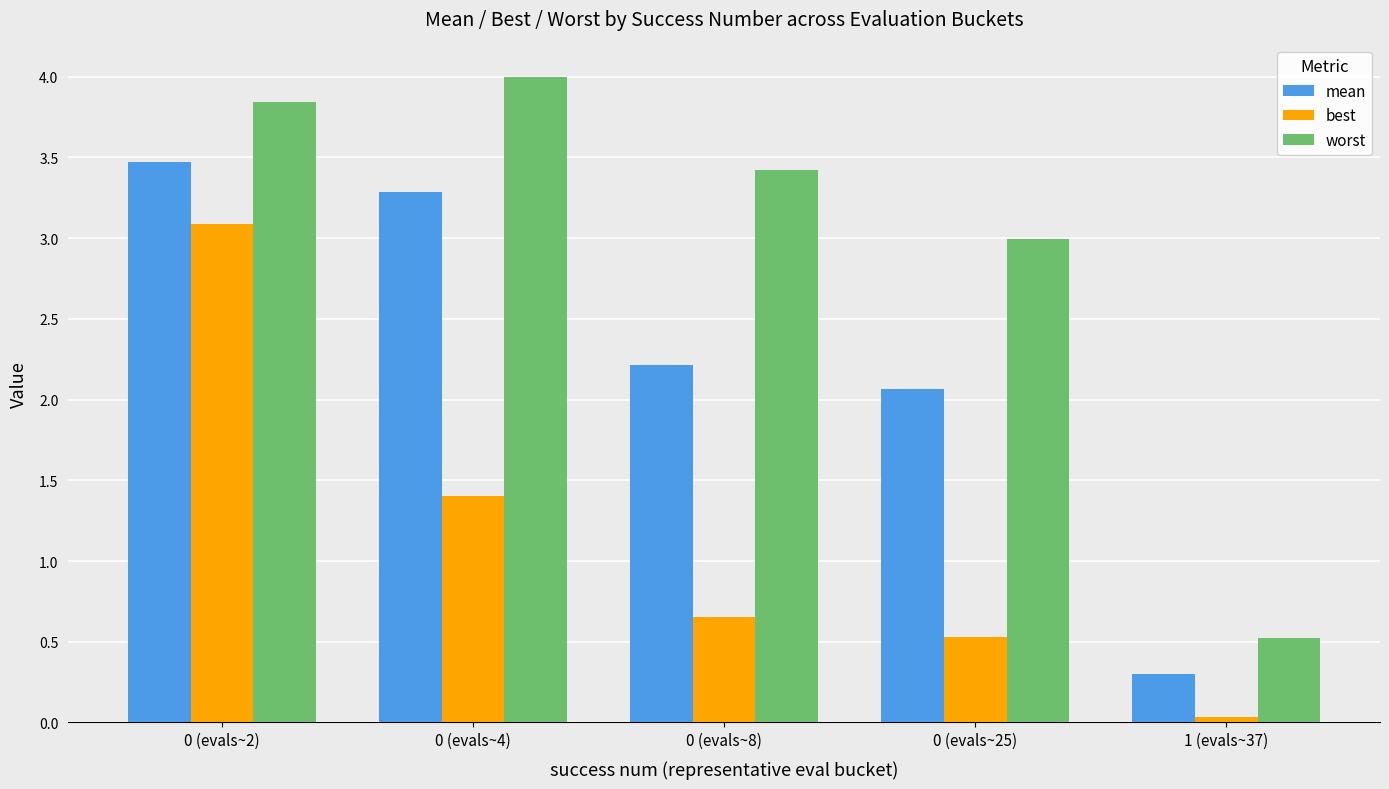

Is it true that worst equals 1.0 at 0 (evals~8)?

False